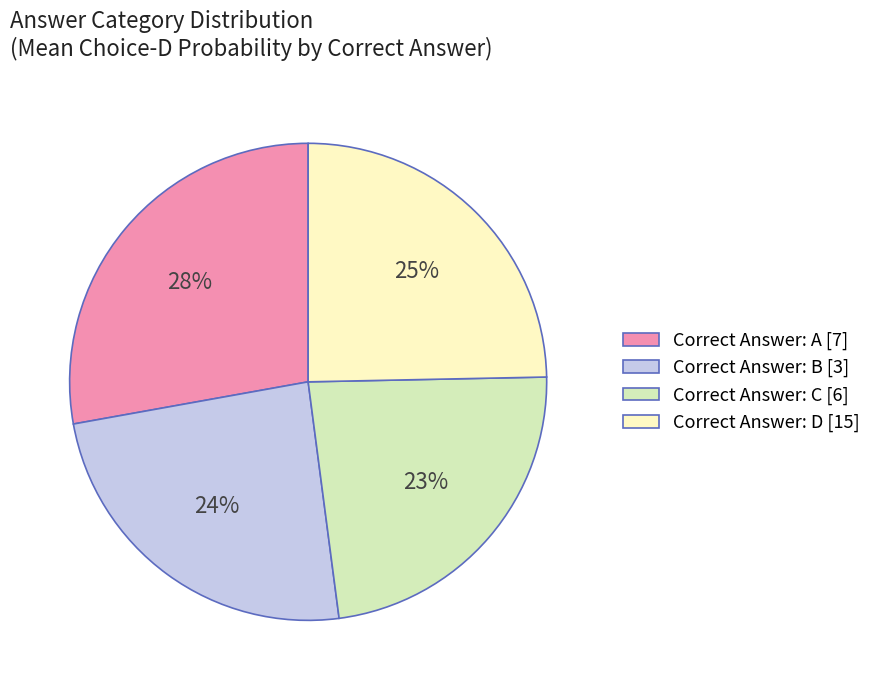

To the nearest percent, what percentage of the pie is Correct Answer: A [7]?

28%